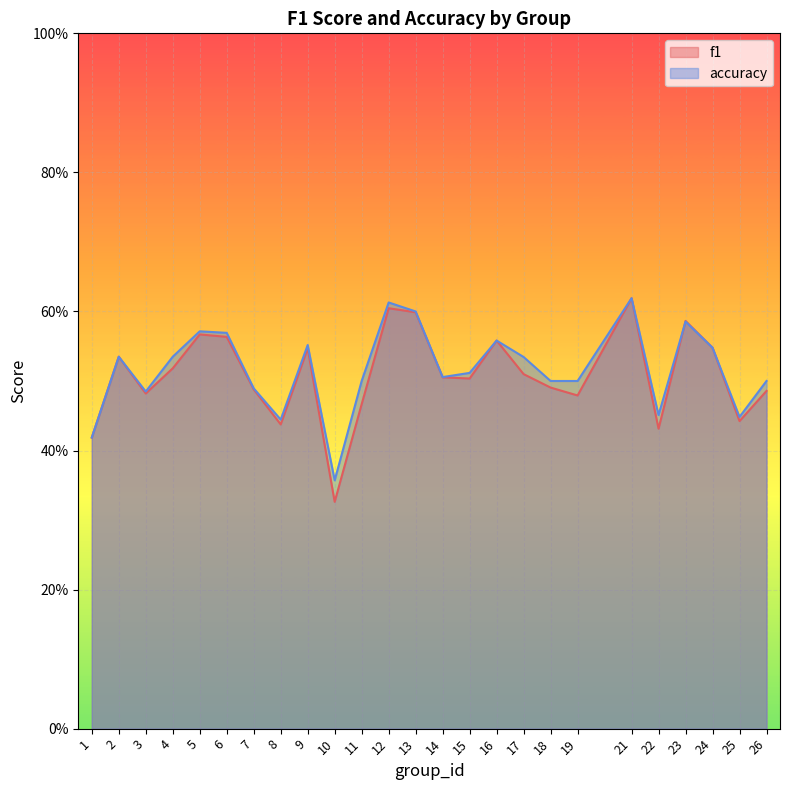

True or false: f1 has more than 0 interior local peaks.

True